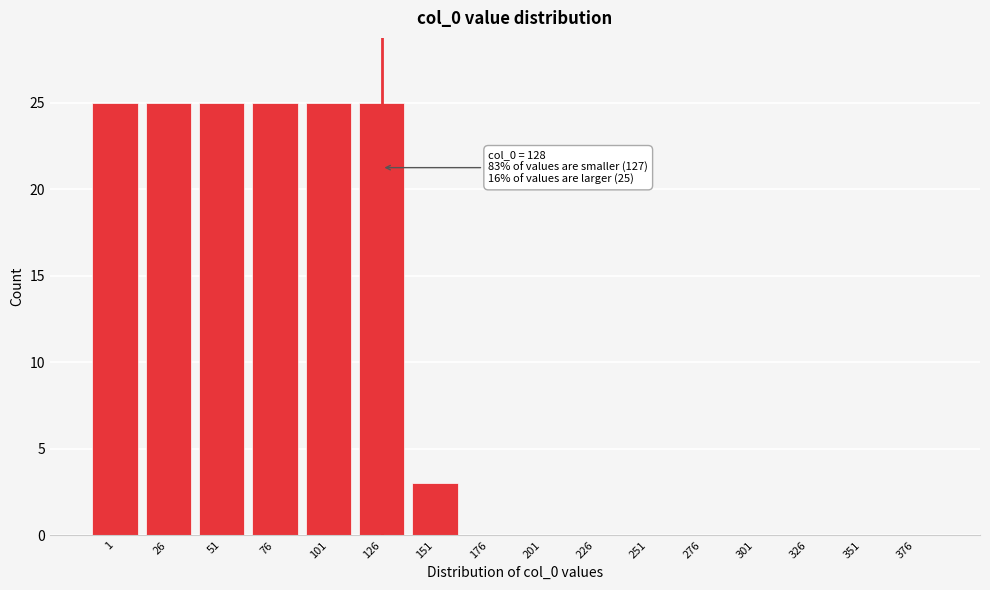

Reading left to right, transcribe all the data shown in this chart.

1=25	26=25	51=25	76=25	101=25	126=25	151=3	176=0	201=0	226=0	251=0	276=0	301=0	326=0	351=0	376=0